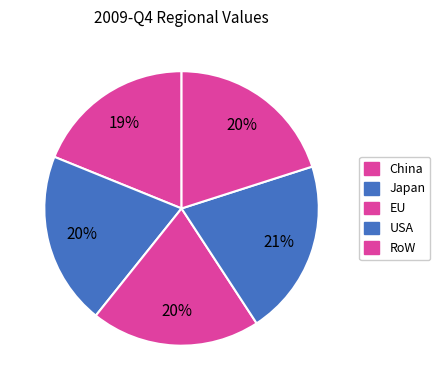

Is it true that EU is 27% of the pie?

False